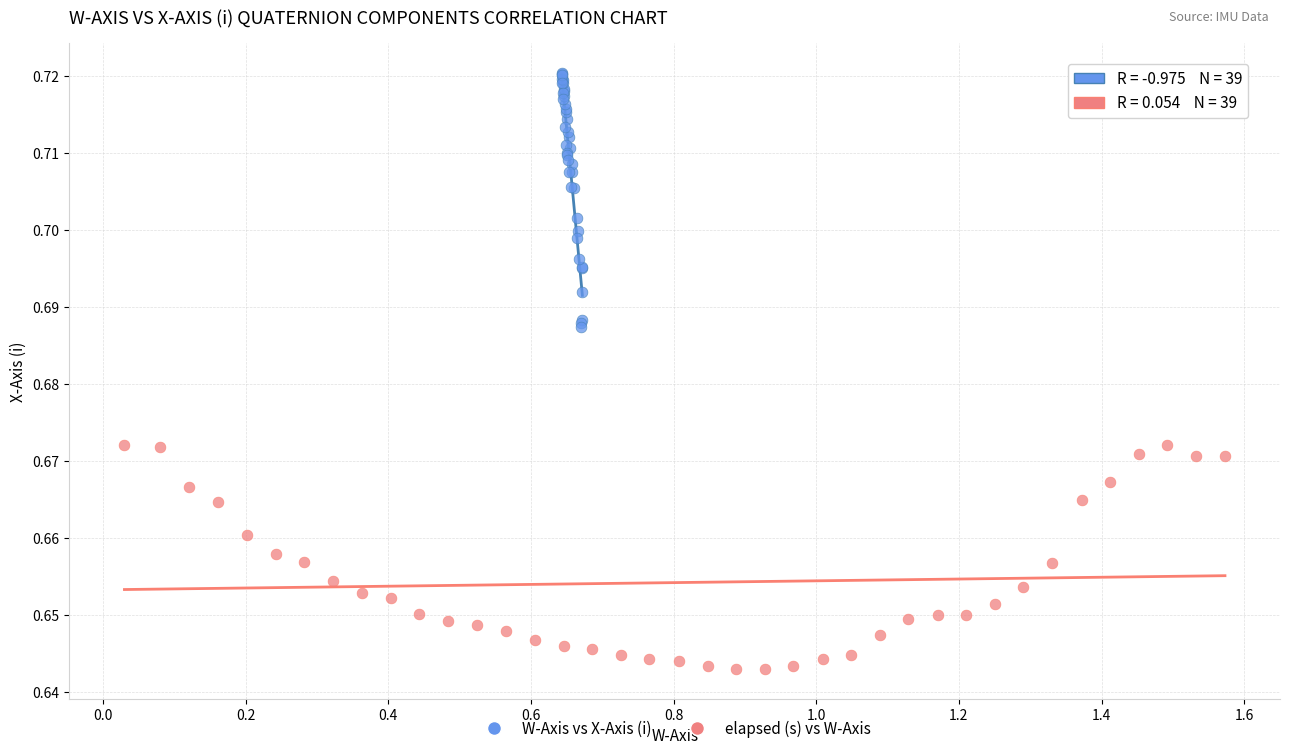

Which series contains the lowest Y value?

elapsed (s) vs W-Axis